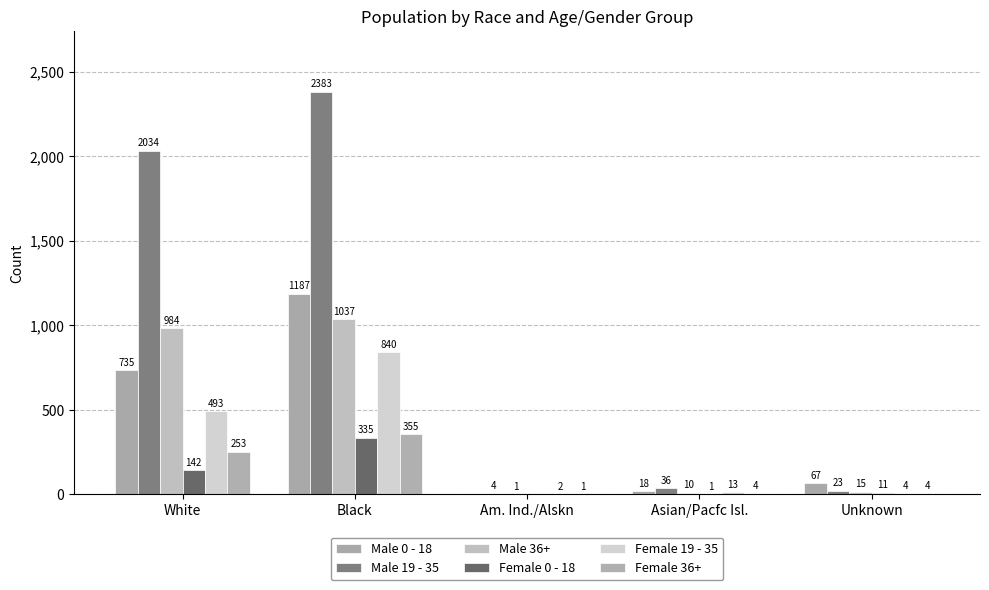

Does the chart contain stacked bars?

No